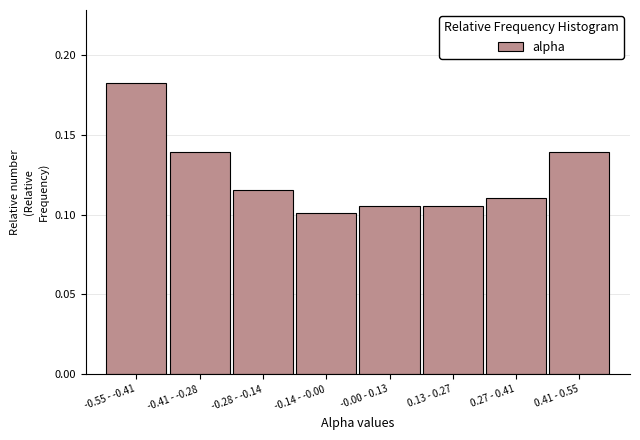

What is the sum of all values?

1.0